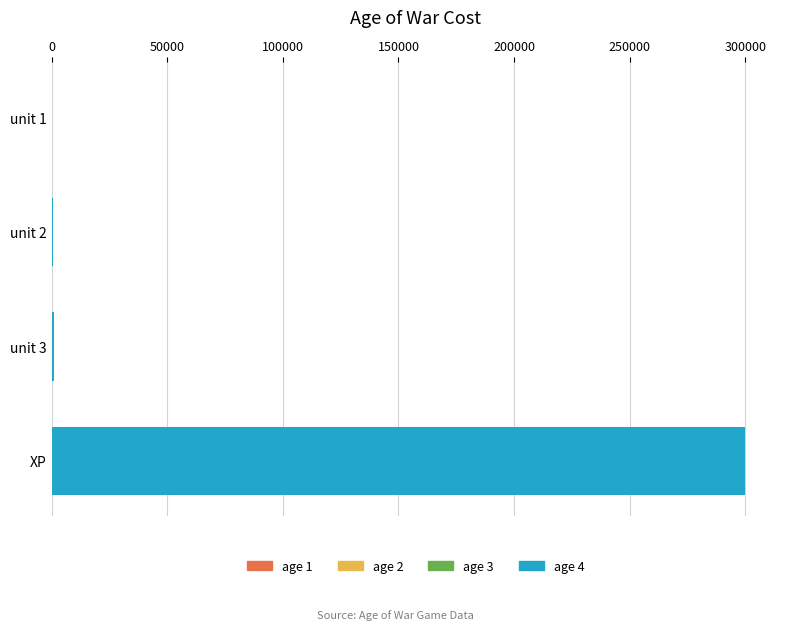

What is the greatest value displayed?

300000